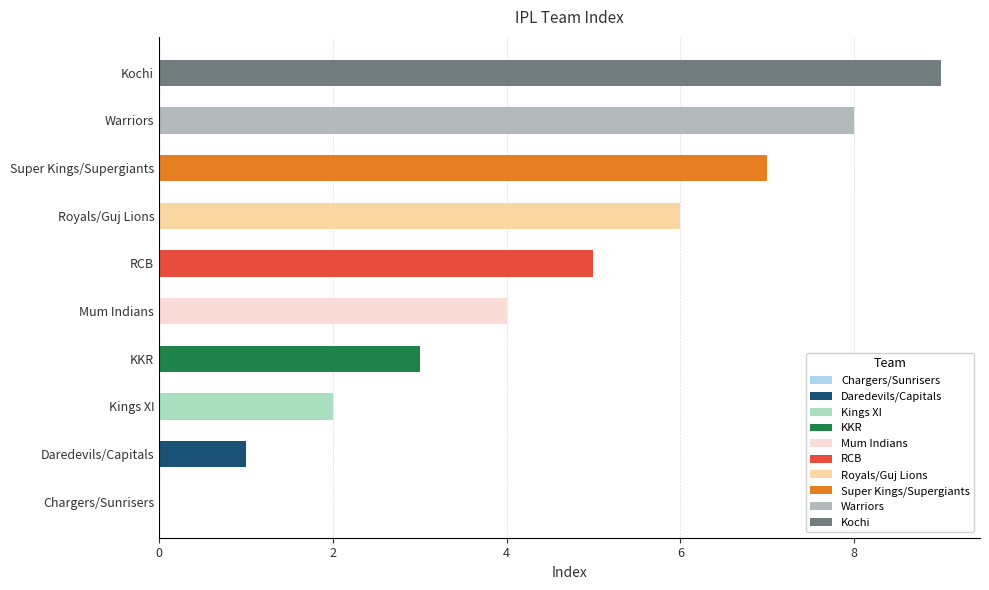

Are the bars horizontal?

Yes